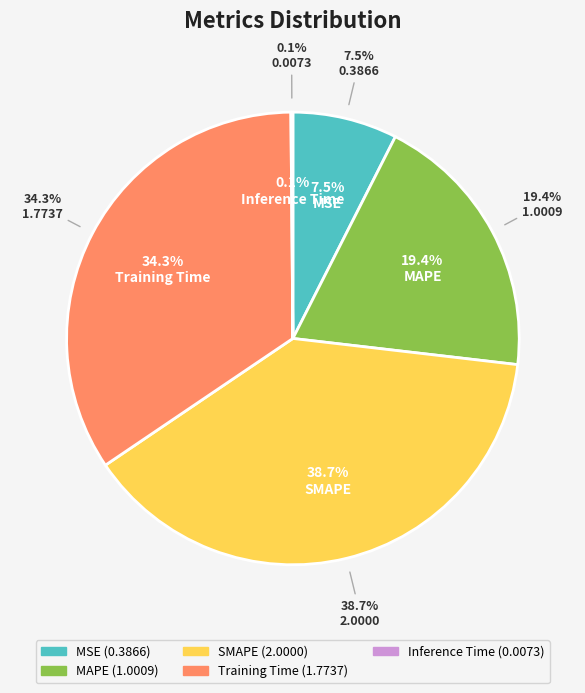

What is the change in value from MAPE to Training Time?

+0.8